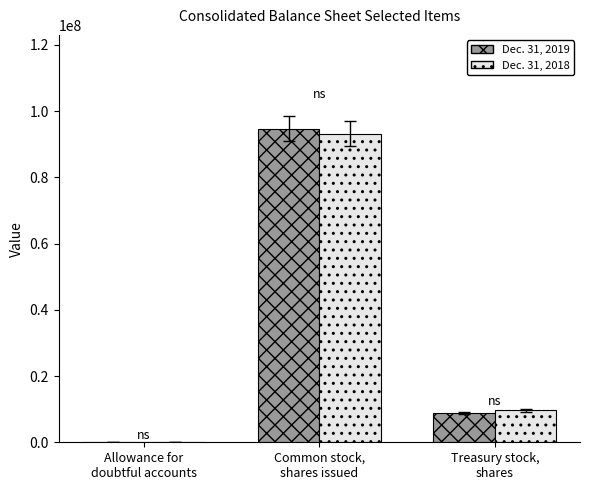

What is the maximum value shown in the chart?

94627585